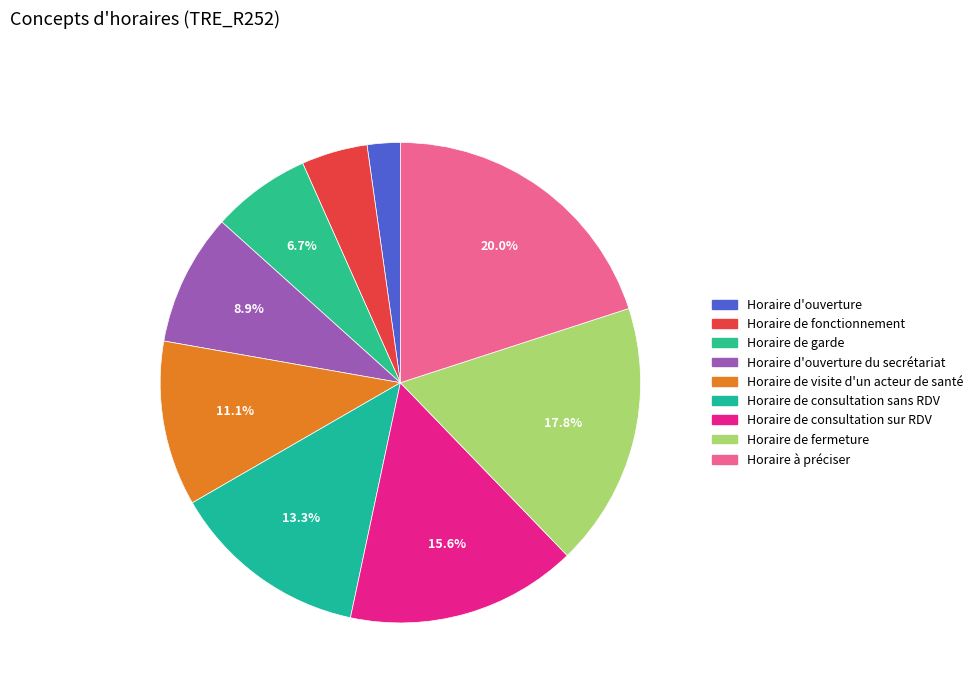

How many slices are in this pie chart?

9